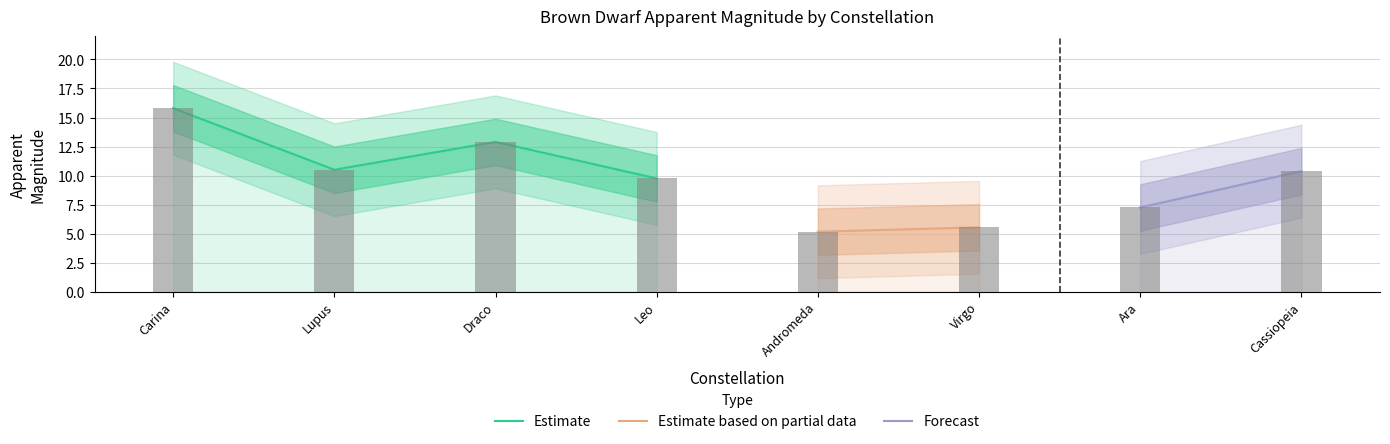

What value does the data have at Virgo?

5.5